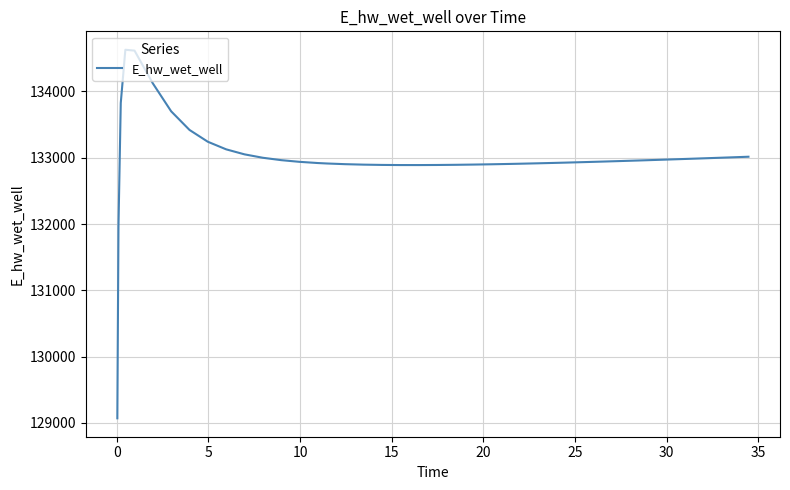

What is the label of the 11th point from the left?

10